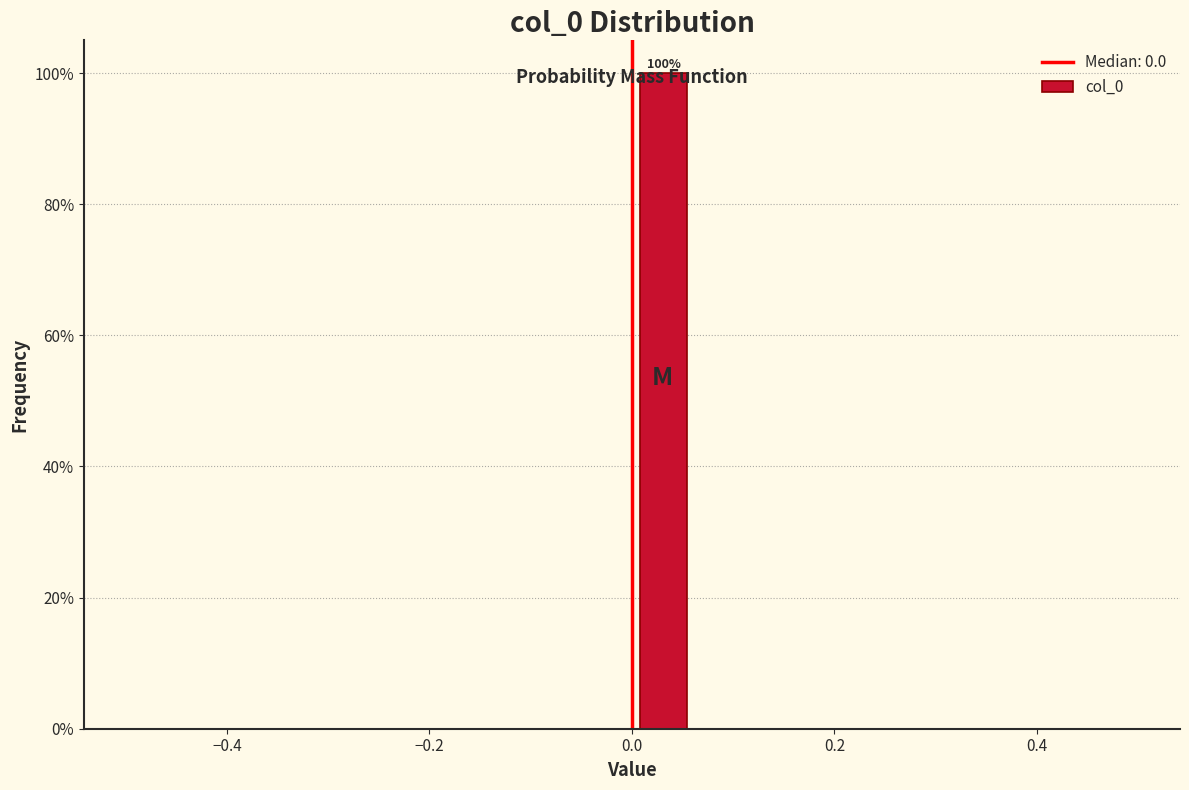

Around what value on the x-axis is the tallest bar? Give the approximate position of its centre, as read against the axis.

0.04